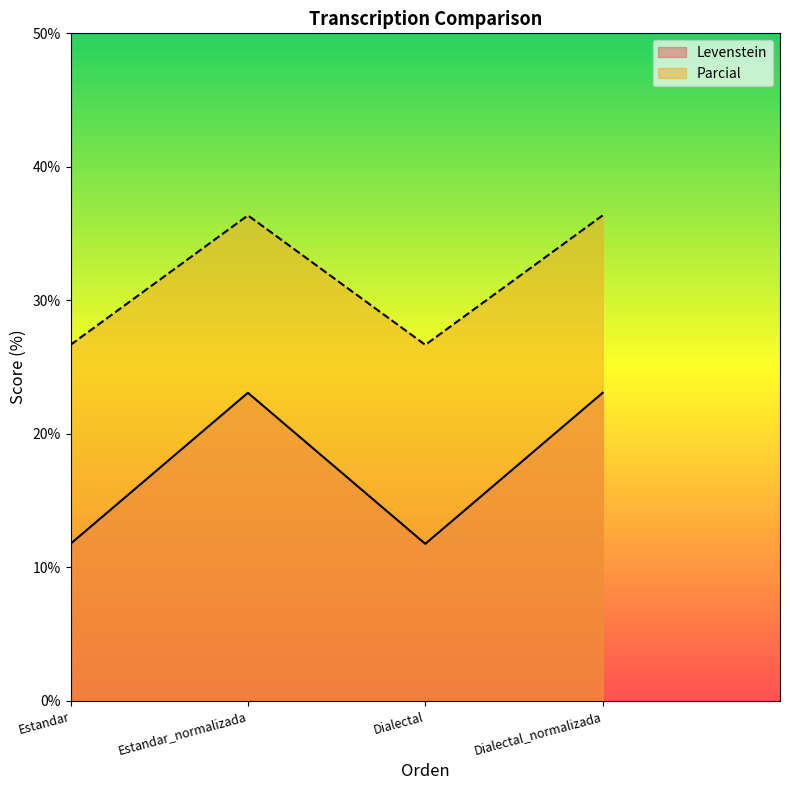

The Levenstein series shows 23.1 at Estandar_normalizada. True or false?

True